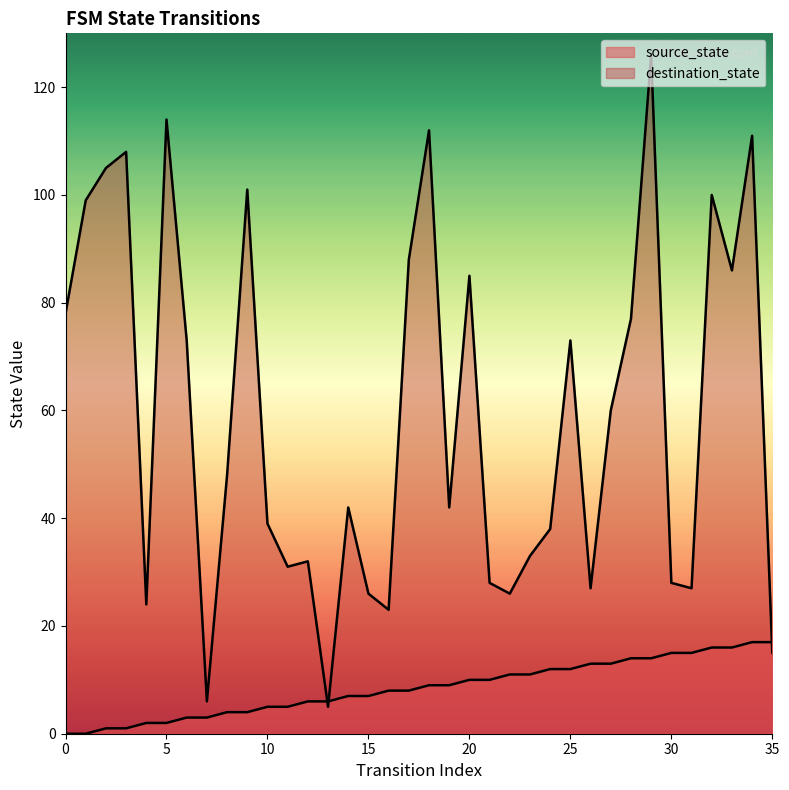

What is the difference between the destination_state values at 15 and 33?

60